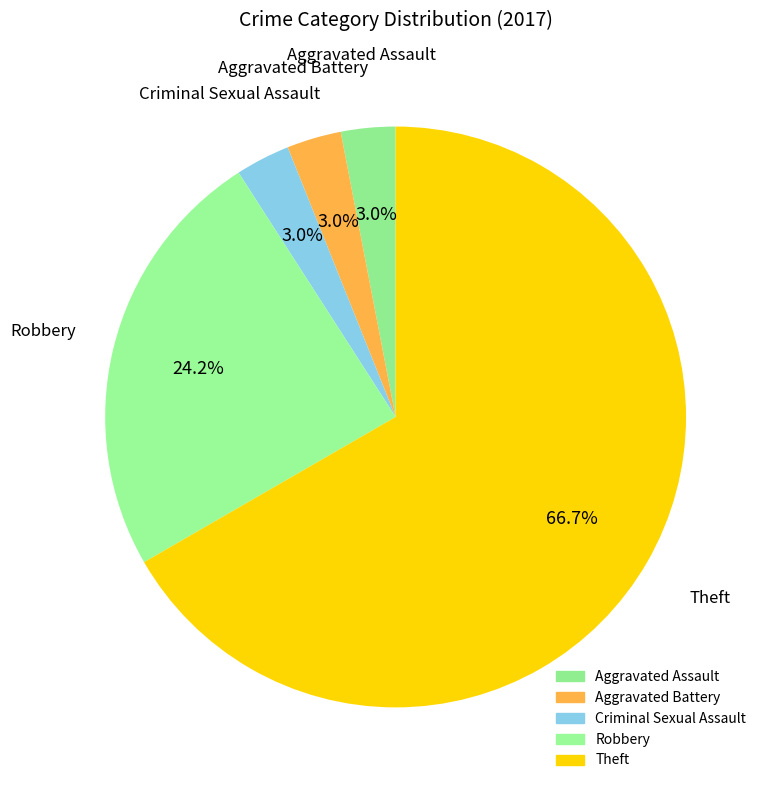

What is the majority slice?

Theft